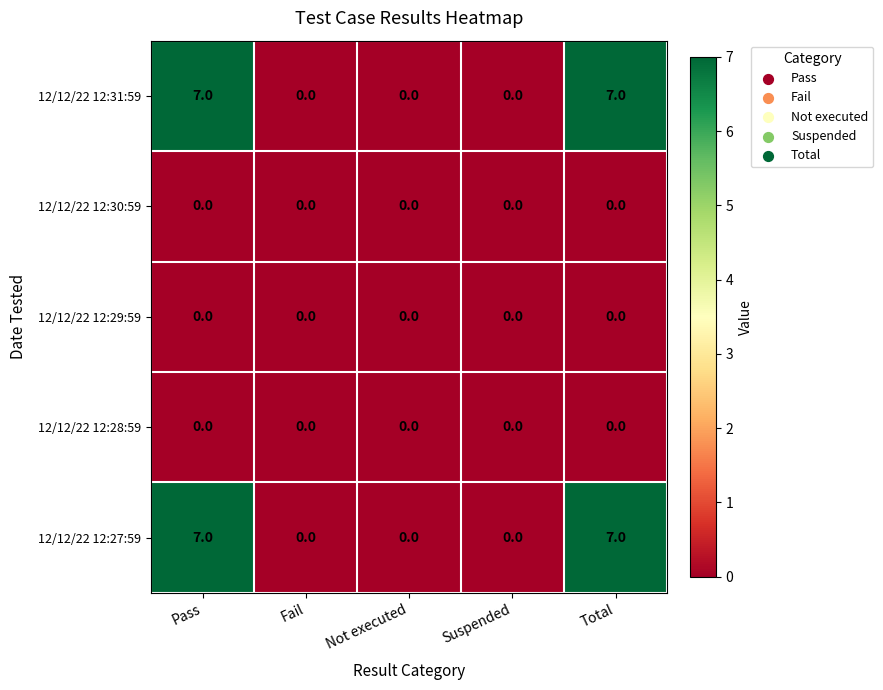

Is it true that 12/12/22 12:27:59 equals -3 at Not executed?

False